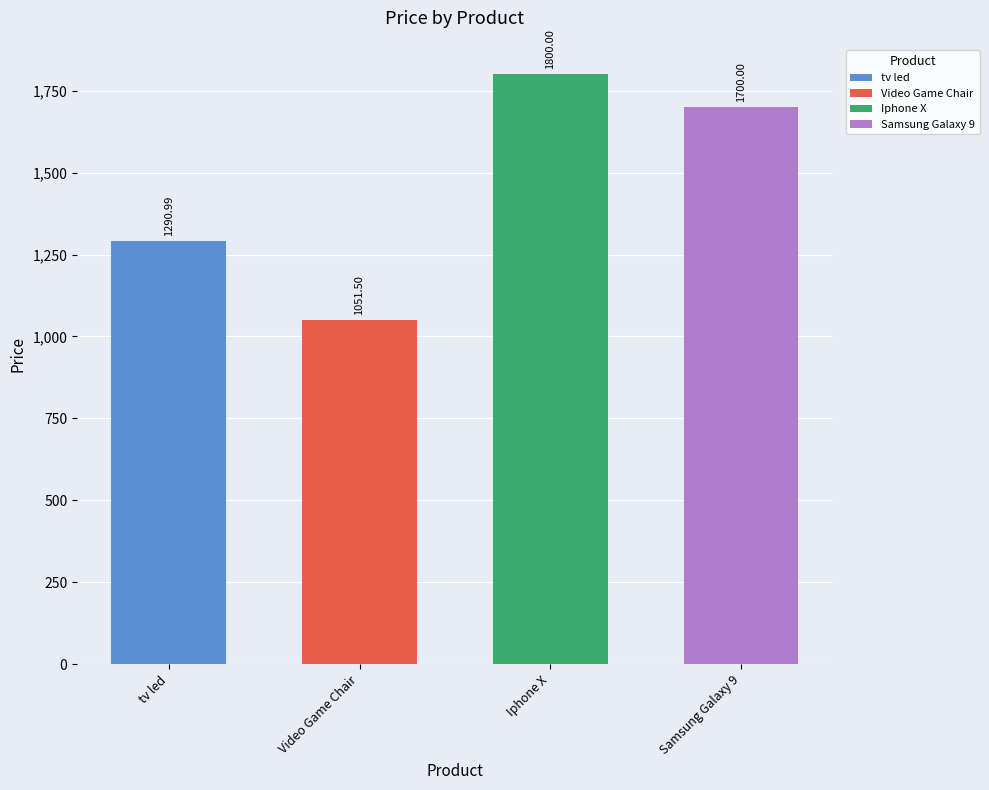

What is the smallest value displayed?

1051.5